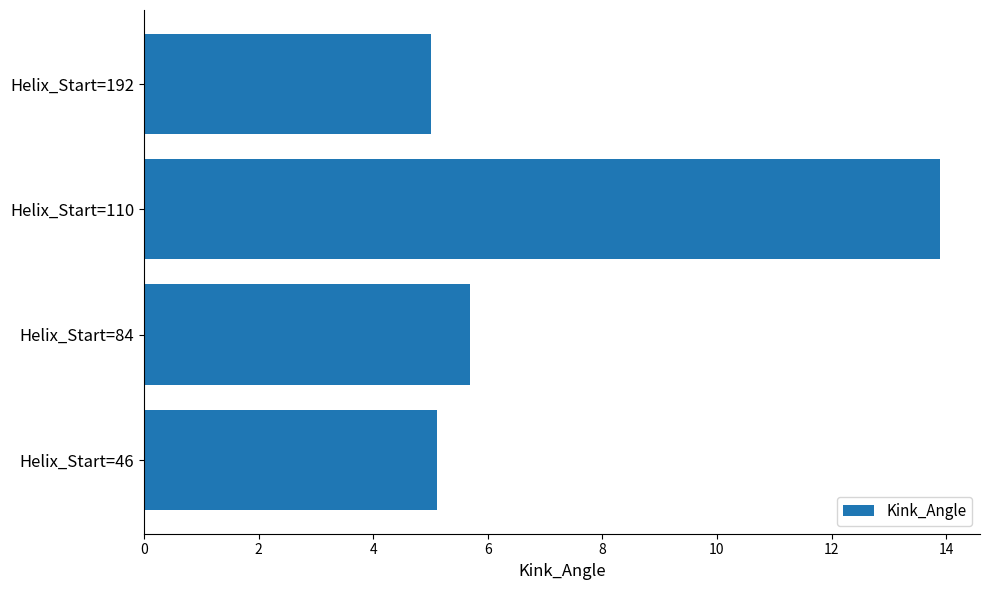

Reading bottom to top, what are all the values shown in this chart?

Helix_Start=46=5.1	Helix_Start=84=5.7	Helix_Start=110=13.9	Helix_Start=192=5.0